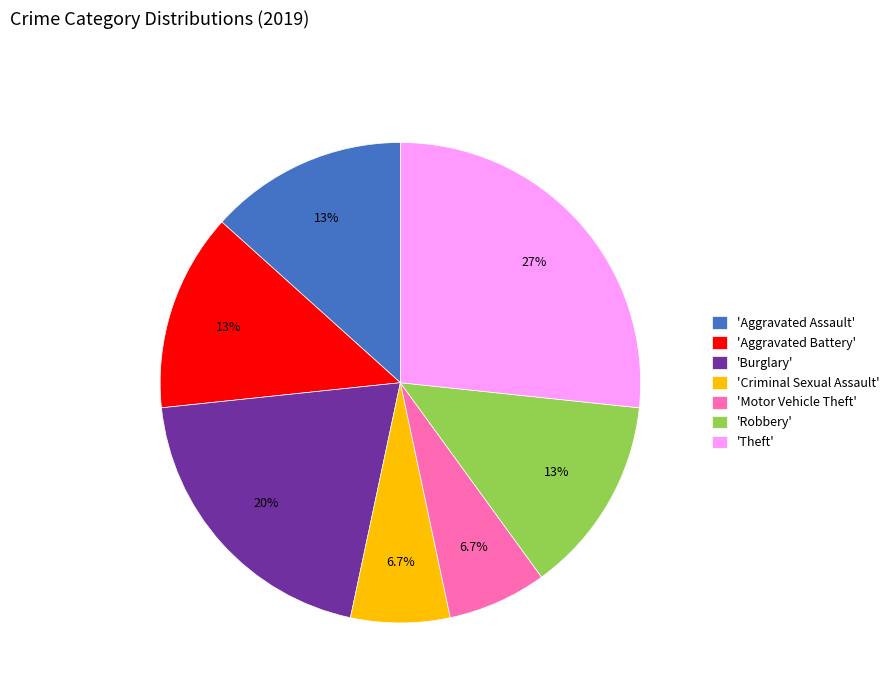

How many segments does this pie chart have?

7